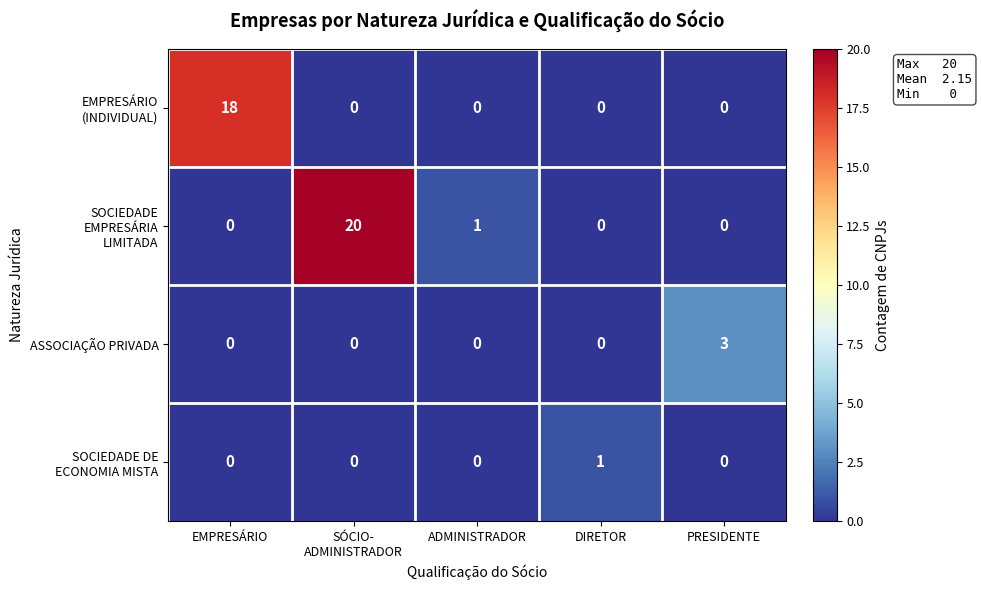

The ASSOCIAÇÃO PRIVADA series shows 0 at DIRETOR. True or false?

True